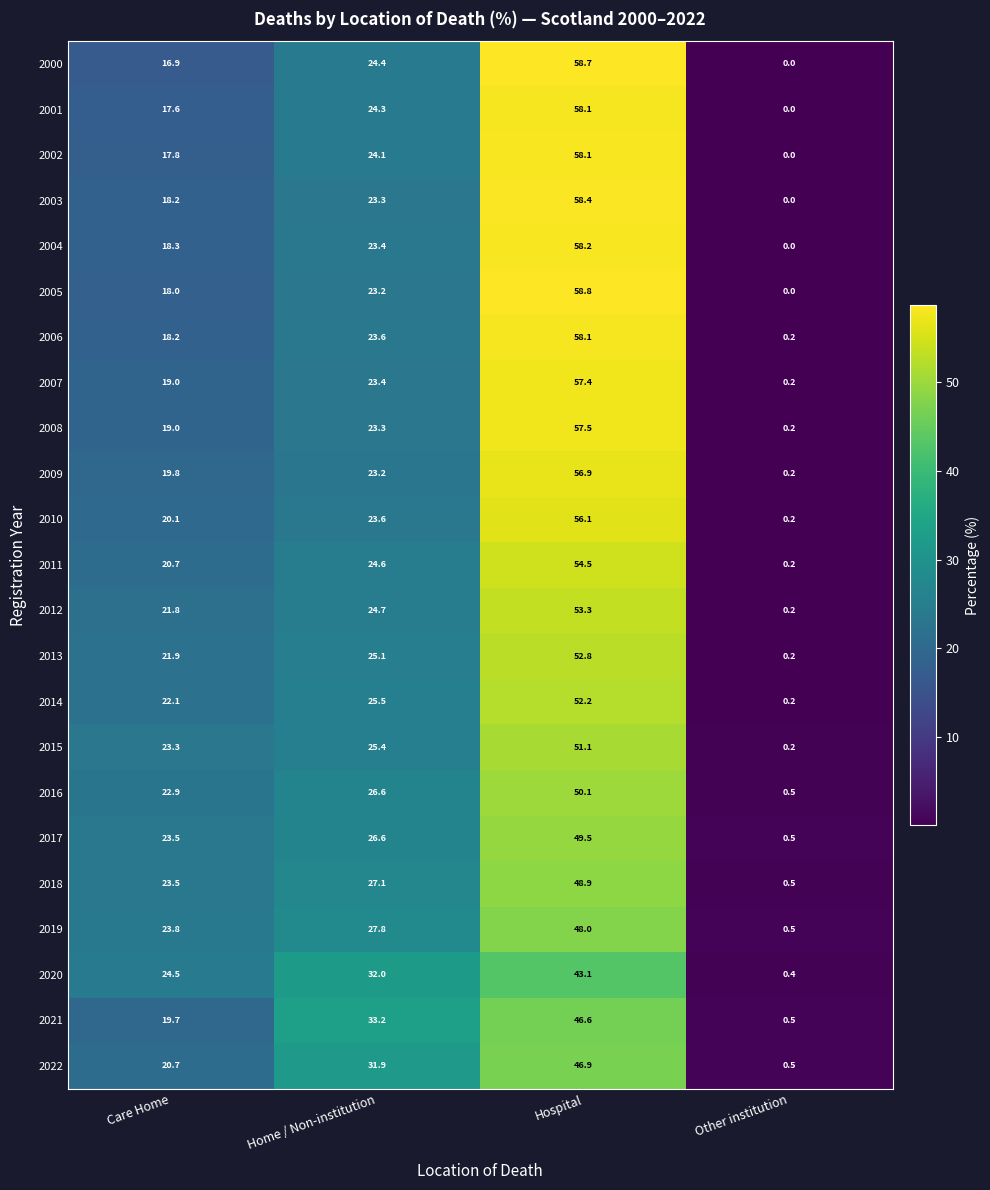

At how many categories does at least one series exceed 10?

3